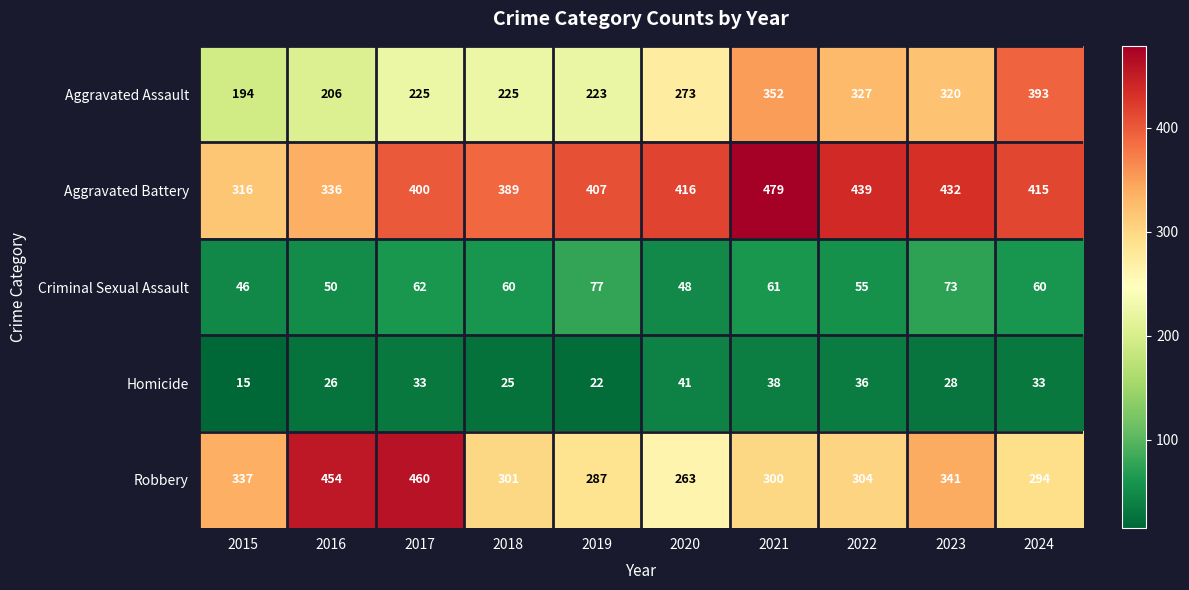

Which series has the largest range (max minus min)?

Aggravated Assault